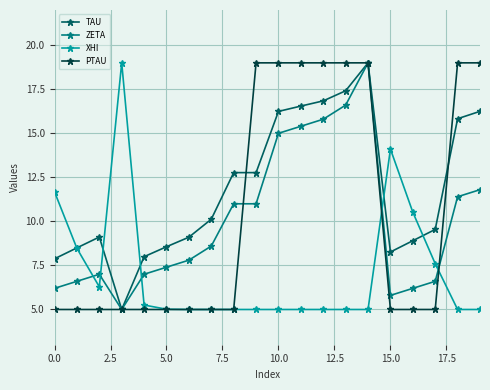

What is the value of the PTAU point at the 3rd from the left?

5.0